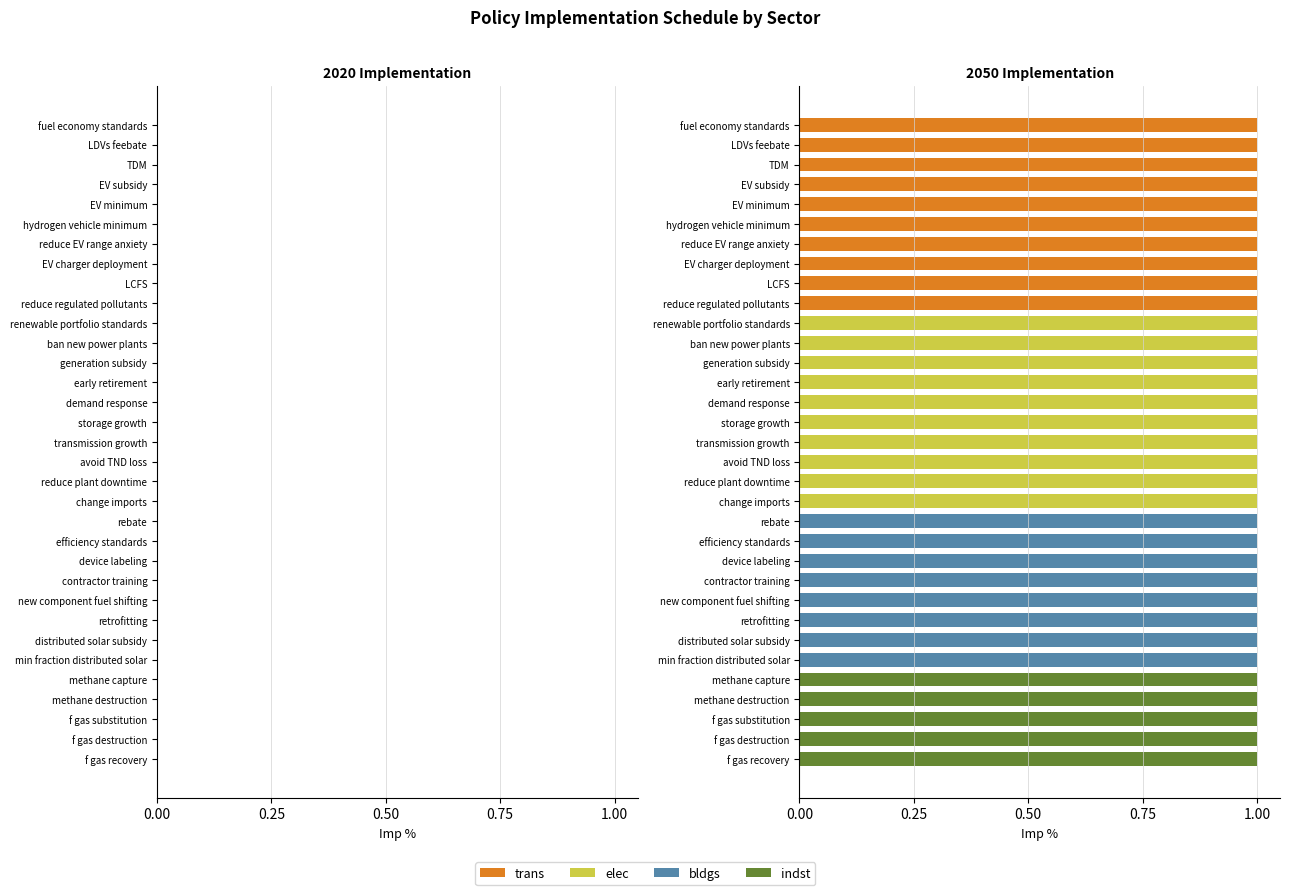

Is it true that bldgs equals 0 at EV subsidy?

True